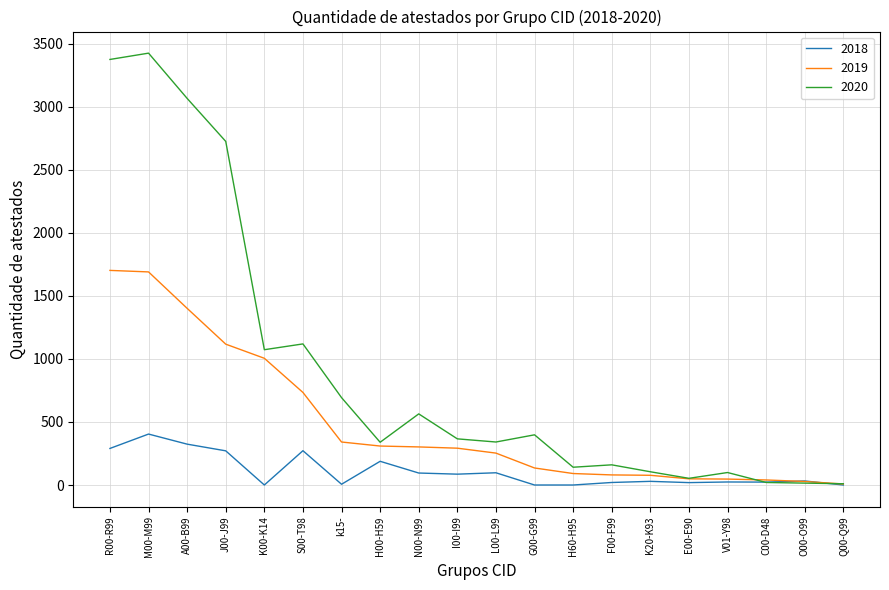

Which series has the widest spread of values?

2020